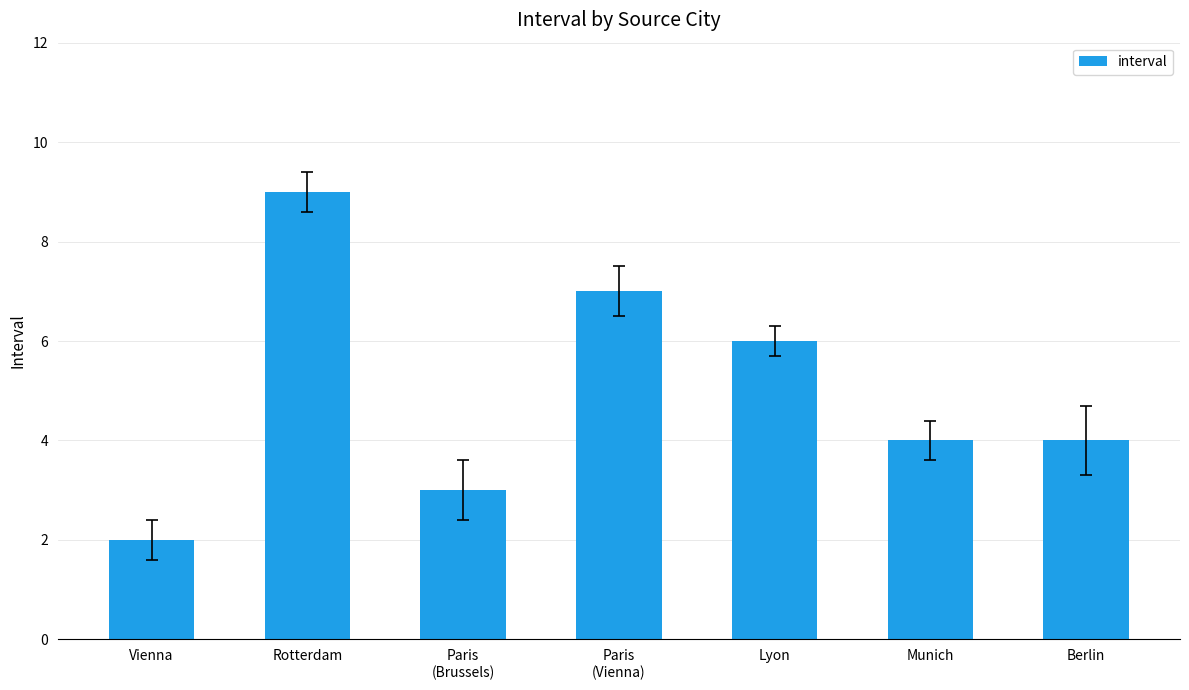

What is the difference between the maximum and minimum values?

7